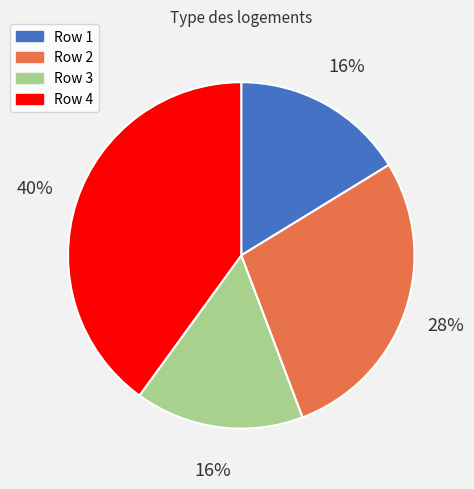

How many segments does this pie chart have?

4